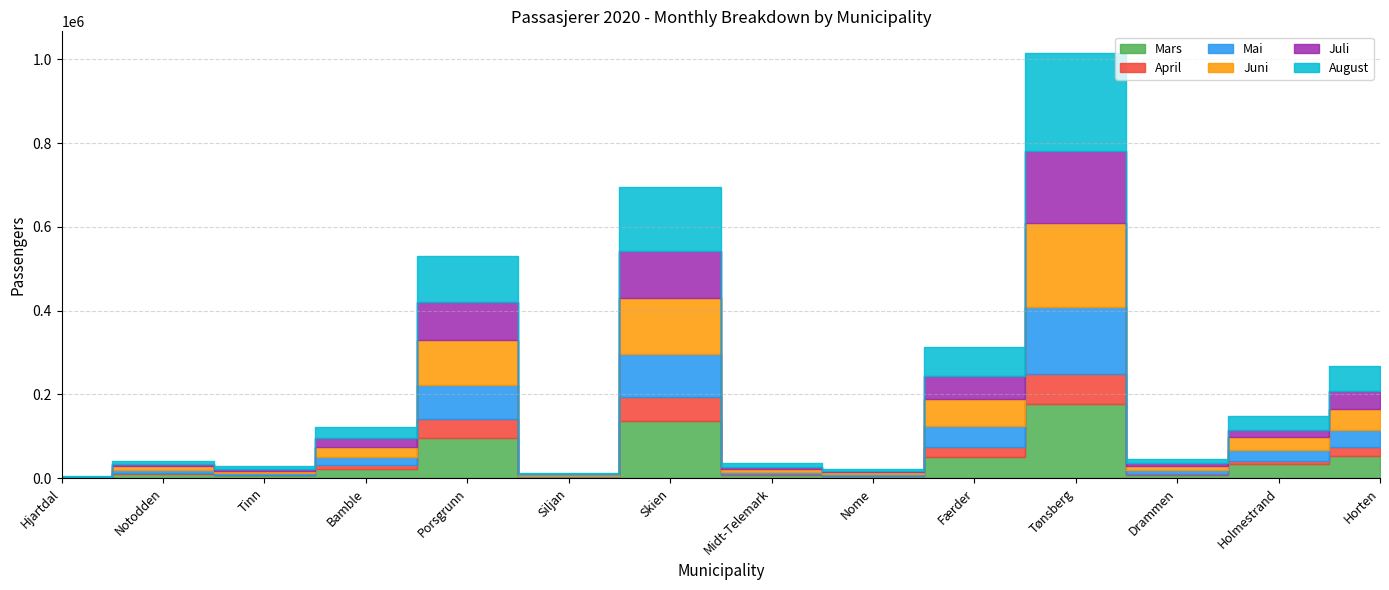

Which series has the largest total across all categories?

August